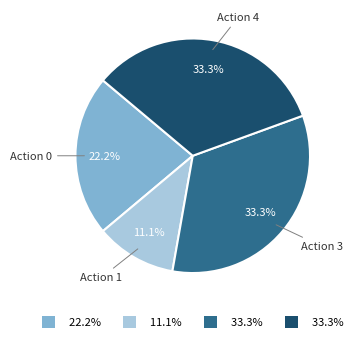

Which category has the smallest portion of the pie?

Action 1